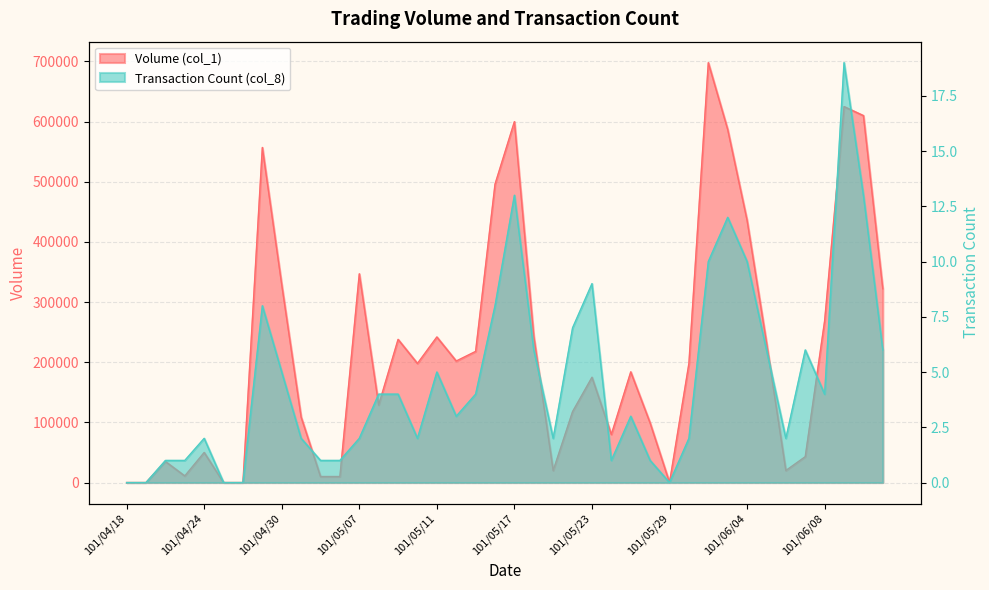

List the series in order of their peak value, highest first.

Volume (col_1), Transaction Count (col_8)